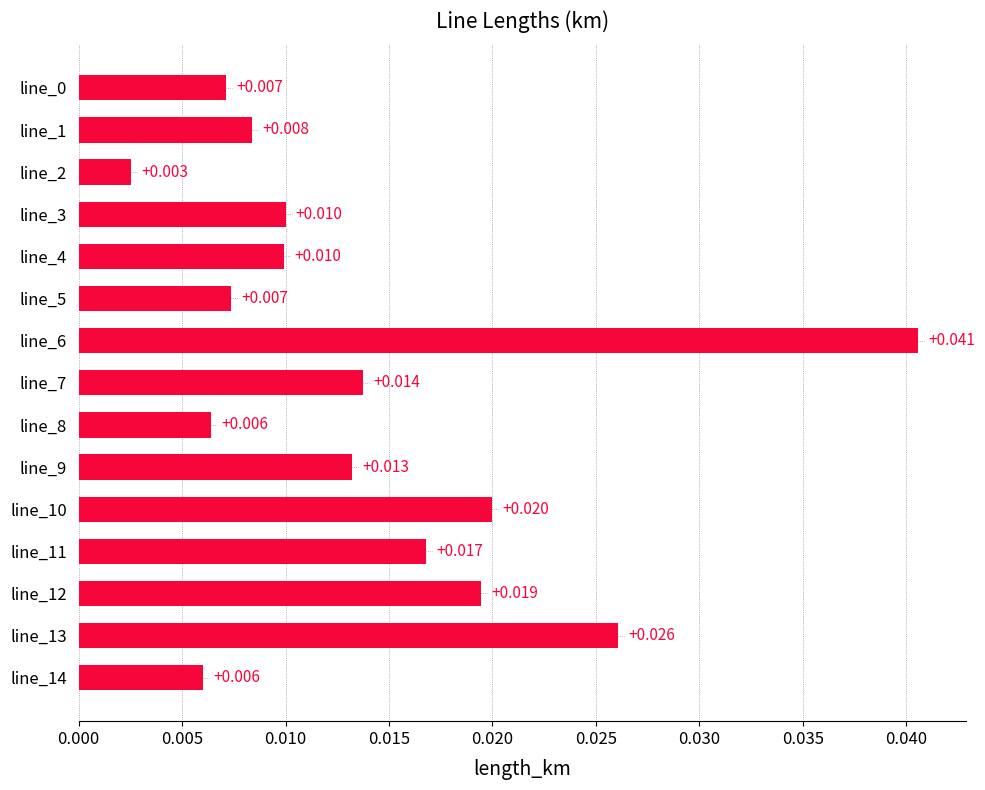

At which category does the chart reach its minimum across all series?

line_2